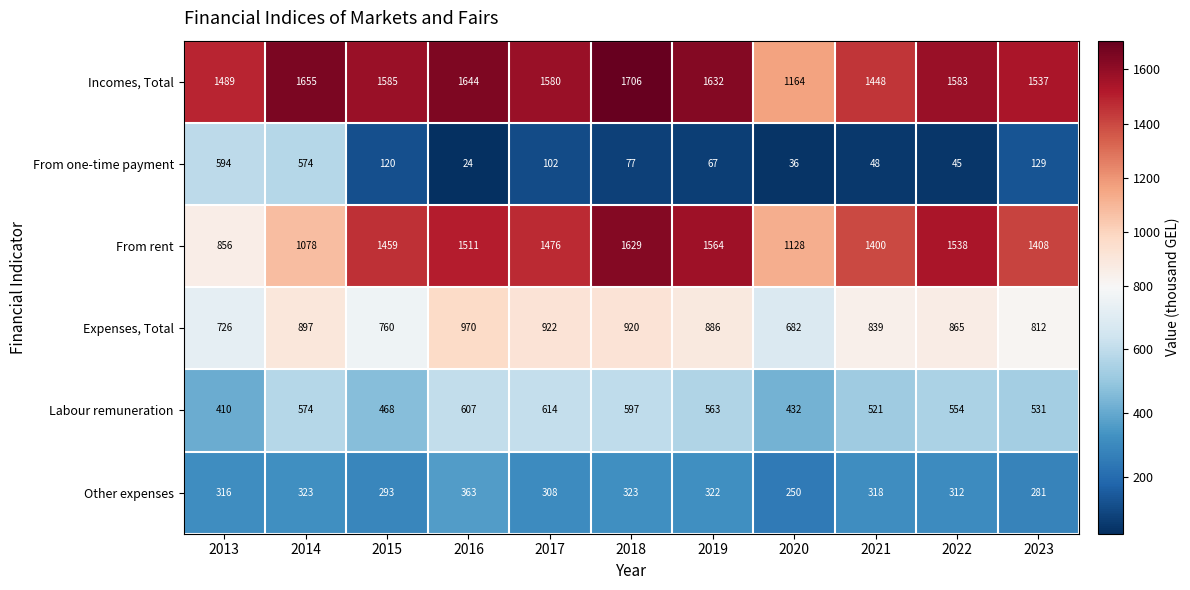

Which series has the largest total across all categories?

Incomes, Total